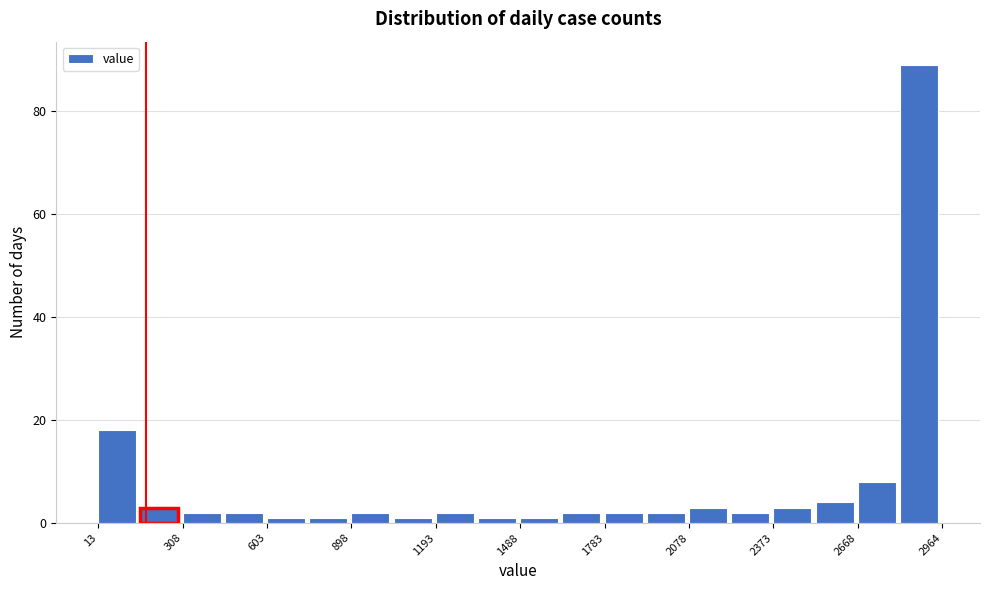

Read against the x-axis, roughly where is the centre of the tallest bar?

2900